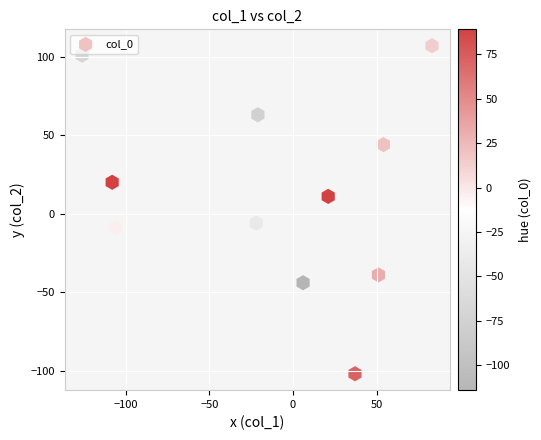

What is the average Y value?

5